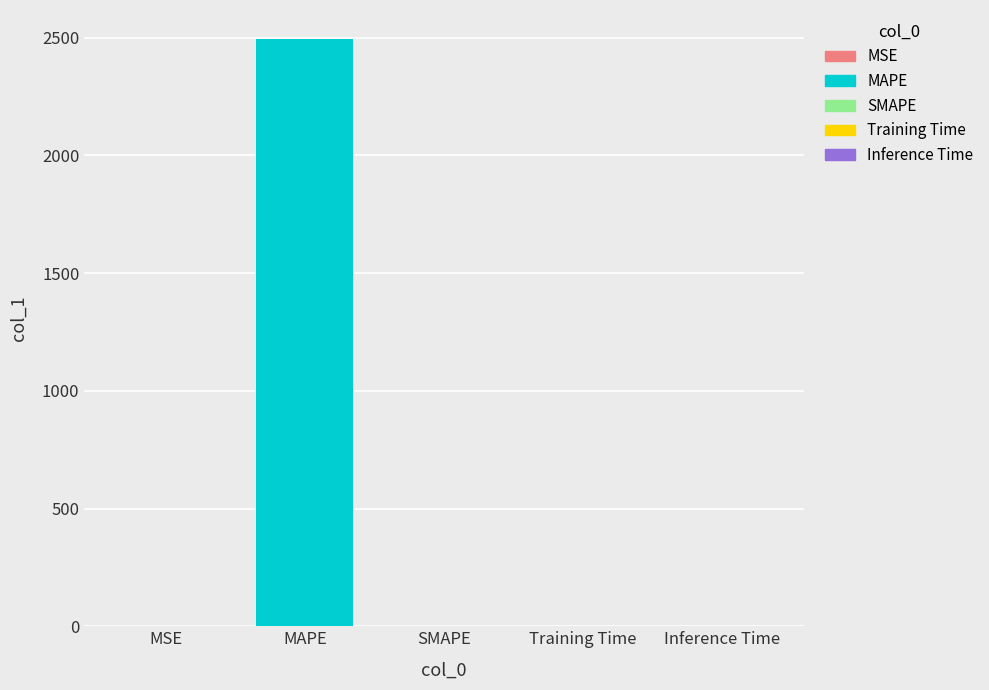

Between MAPE and MSE, which is larger?

MAPE